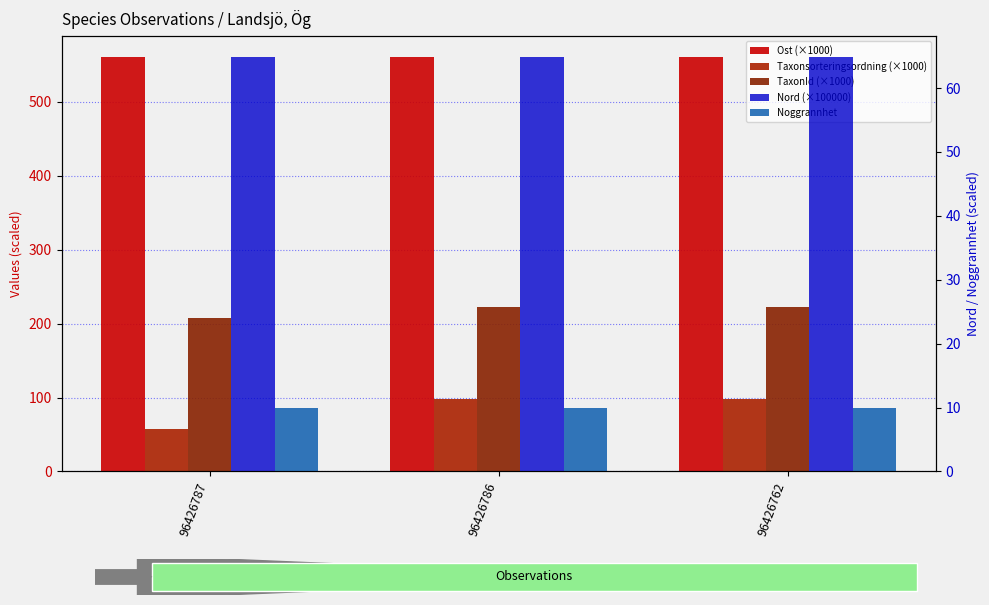

What is the total value across all series at 96426762?

956.7